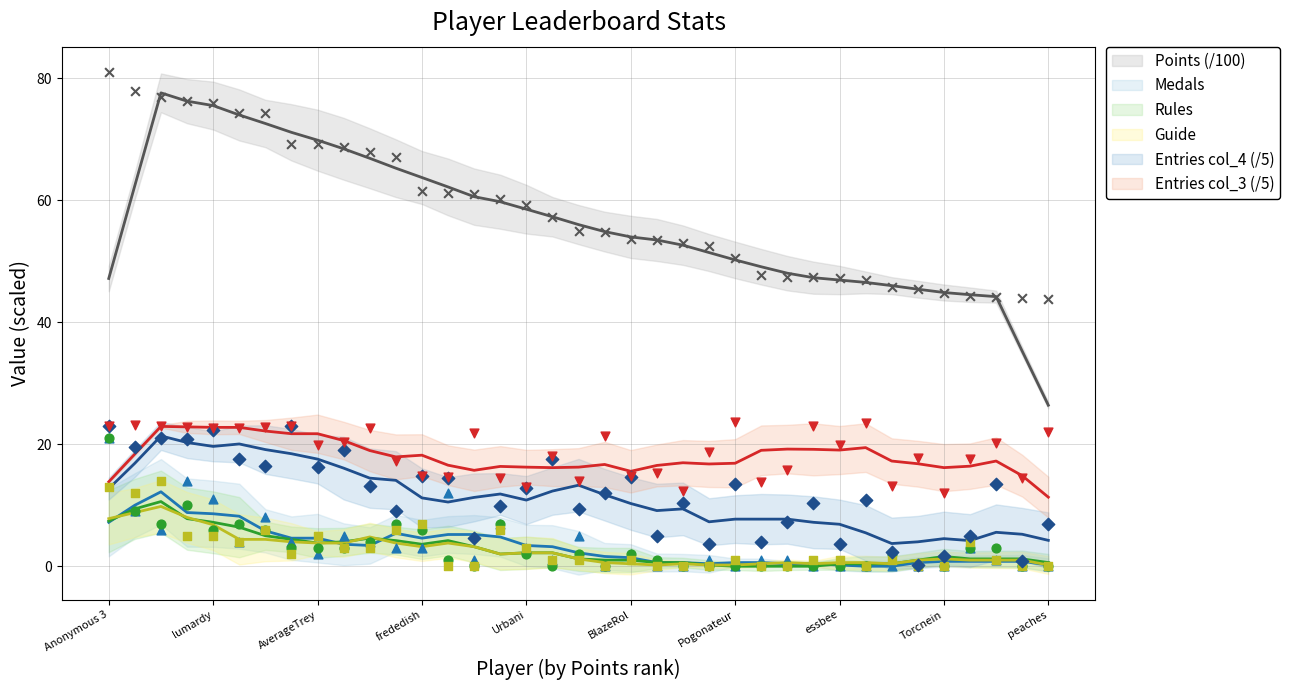

What are all the series names shown in the legend?

Points, Medals, Rules, Guide, col_4, col_3